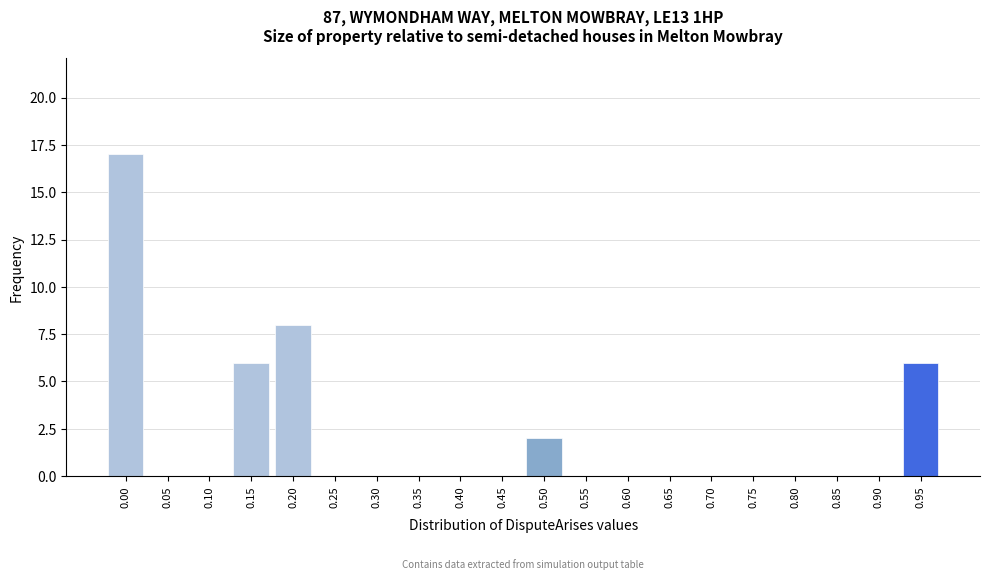

Reading right to left, what are all the values shown in this chart?

0.95=6	0.90=0	0.85=0	0.80=0	0.75=0	0.70=0	0.65=0	0.60=0	0.55=0	0.50=2	0.45=0	0.40=0	0.35=0	0.30=0	0.25=0	0.20=8	0.15=6	0.10=0	0.05=0	0.00=17